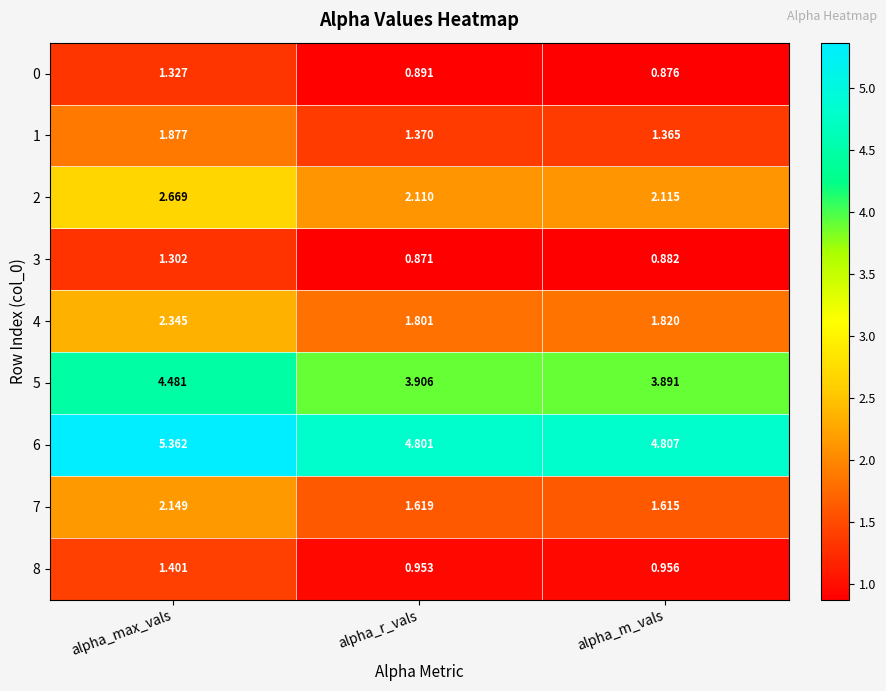

At how many categories does at least one series exceed 4?

3